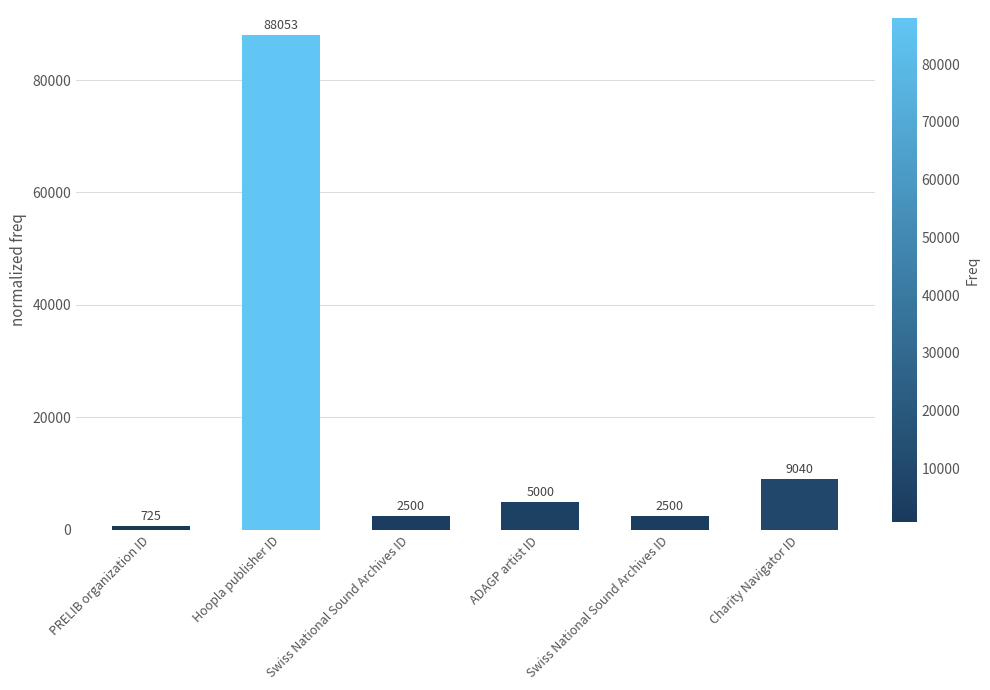

How many data points are less than 5000?

3